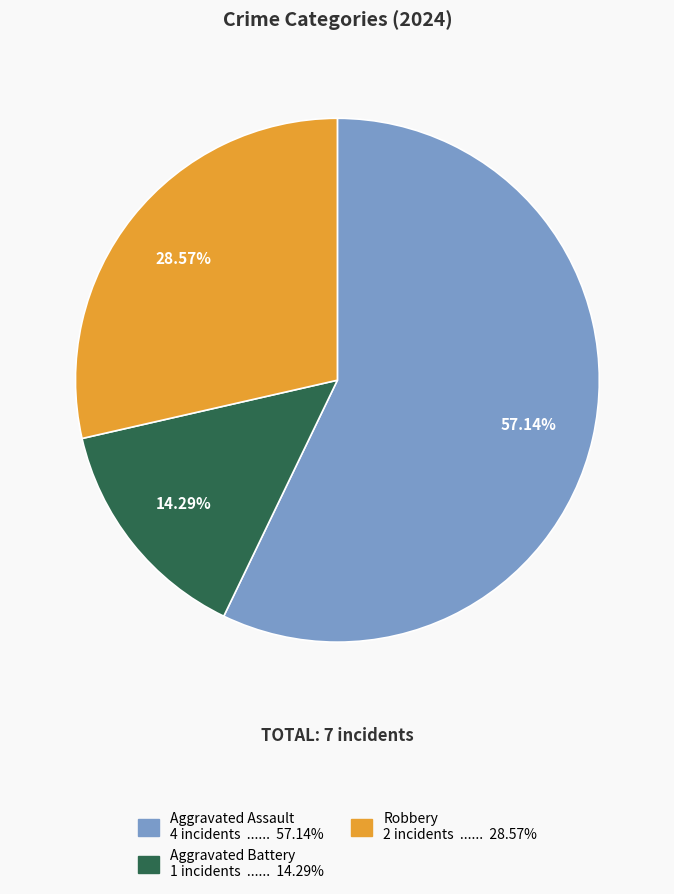

The Aggravated Assault slice represents 62% of the pie. True or false?

False